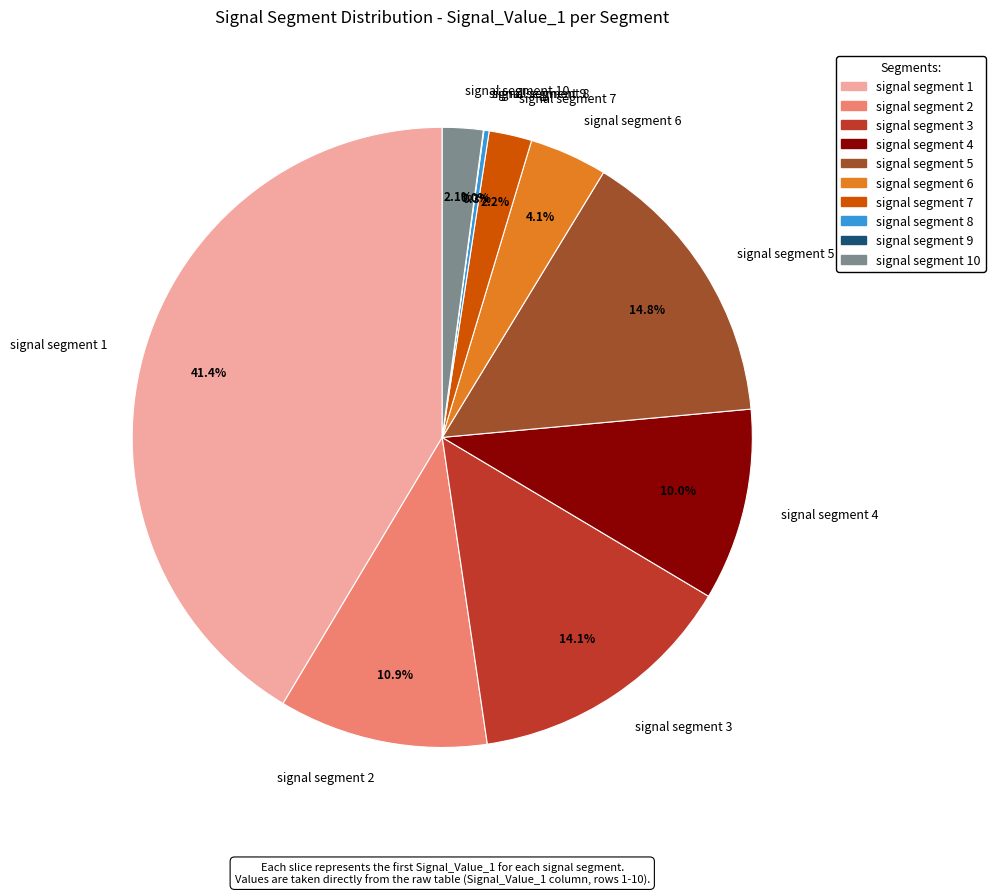

To the nearest percent, what percentage of the pie is signal segment 1?

41%